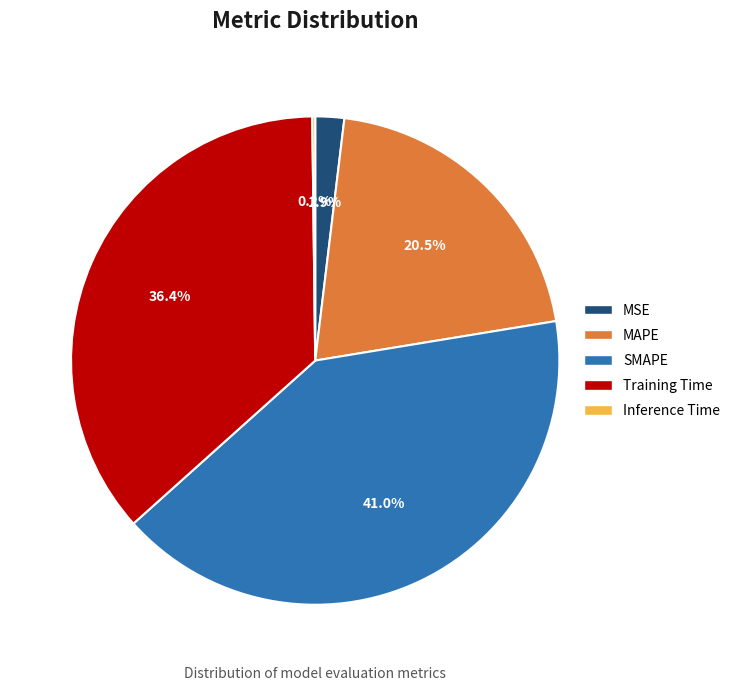

To the nearest percent, what percentage of the pie is MSE?

2%